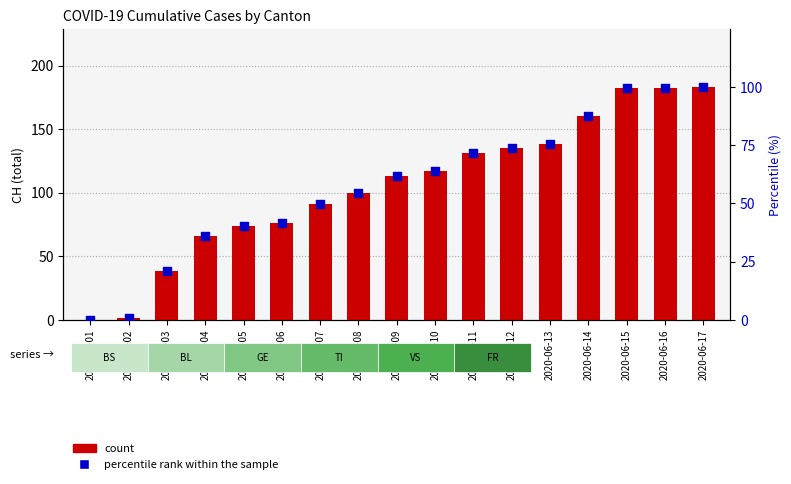

At how many categories does at least one series exceed 72?

13